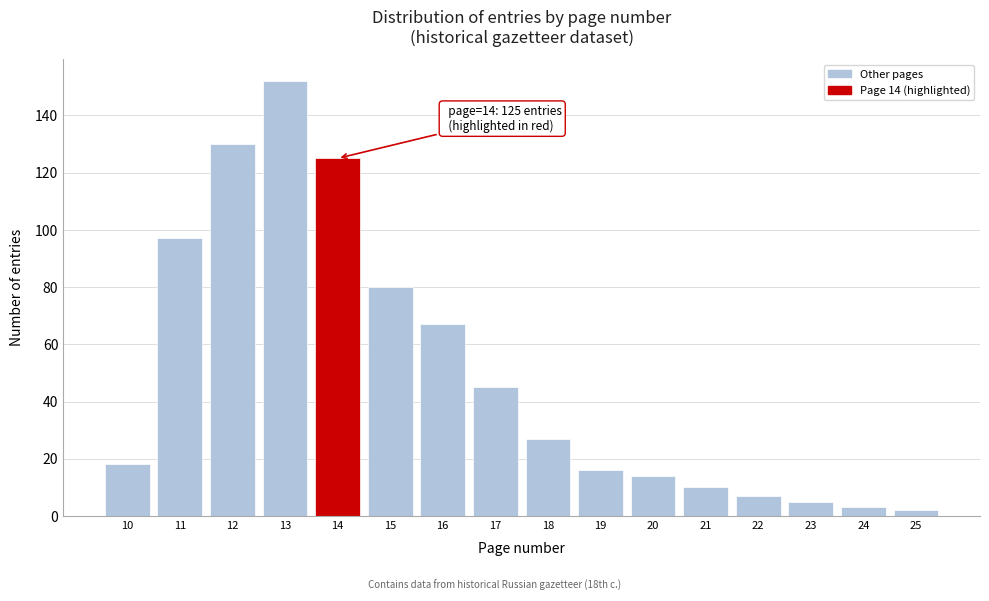

Reading left to right, what are all the values shown in this chart?

18	97	130	152	125	80	67	45	27	16	14	10	7	5	3	2